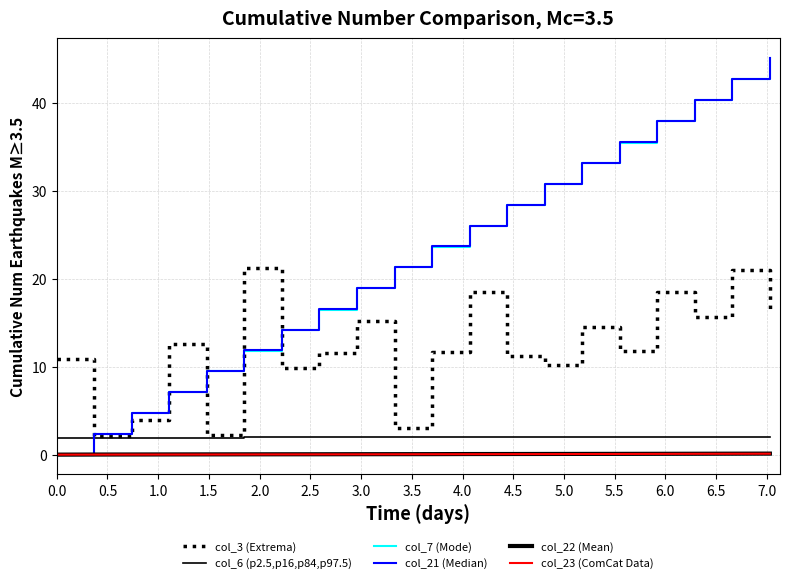

How many lines are shown in the chart?

6